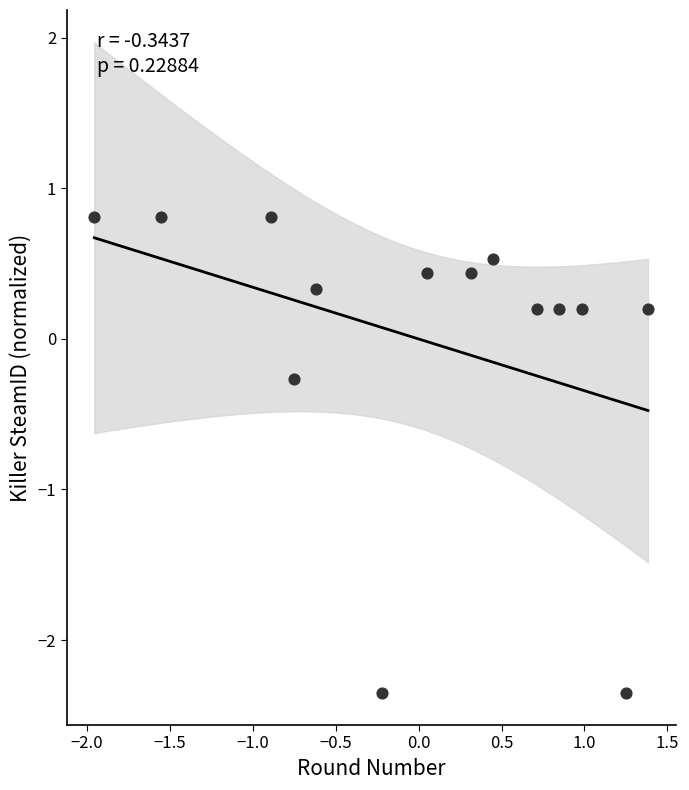

What is the range of X values (max minus min)?

3.3